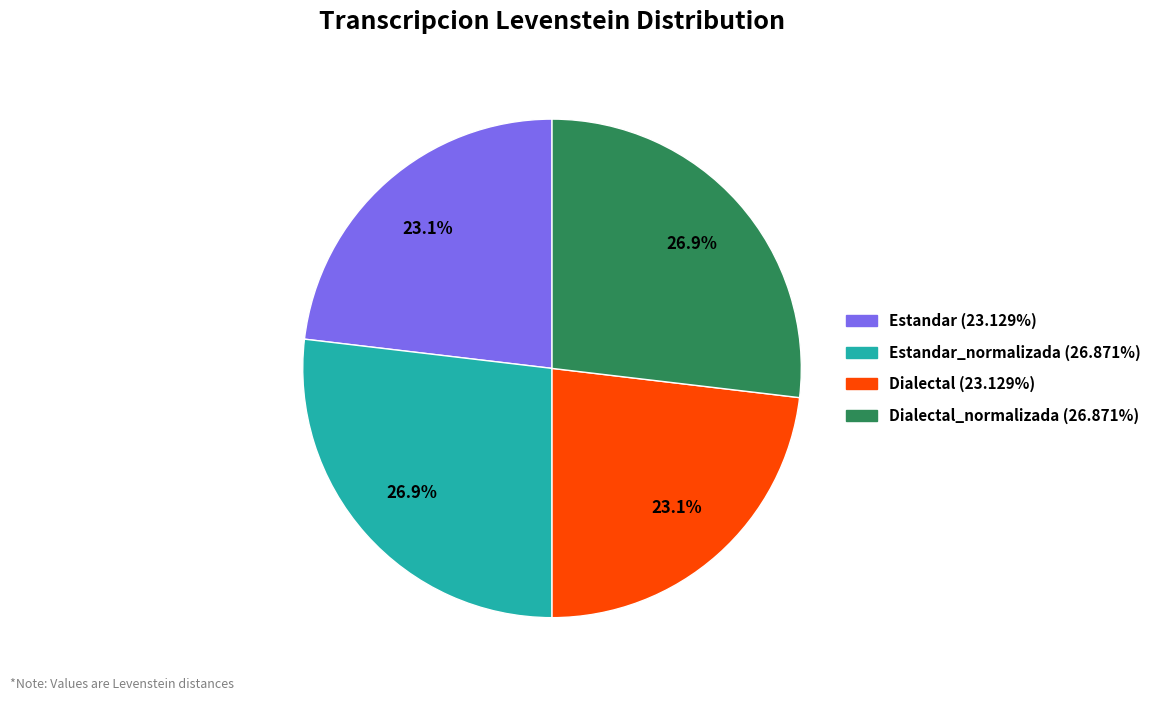

Is Estandar (23.129%) the majority of the pie?

No